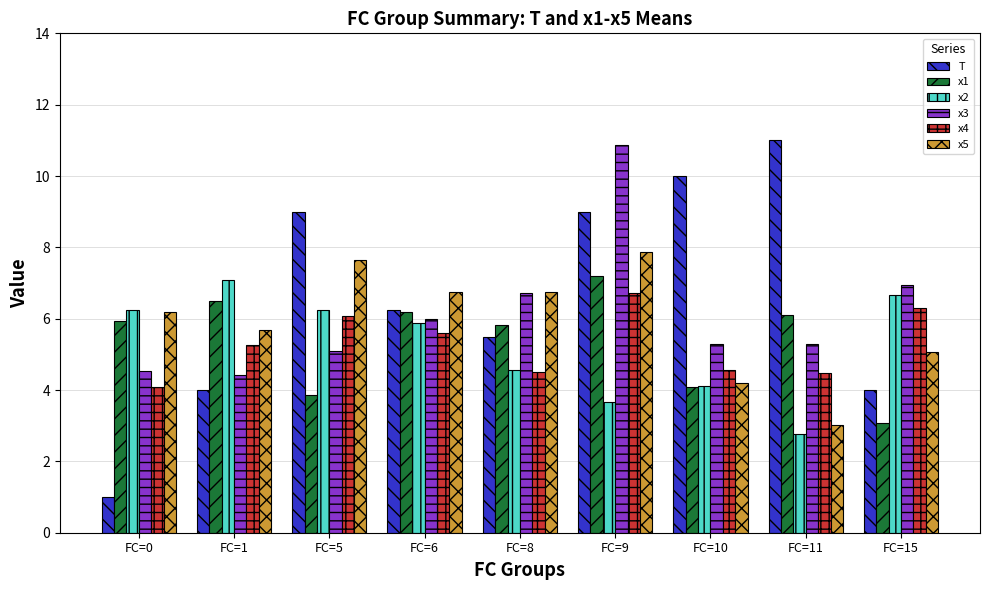

How many bars are there in each group?

6